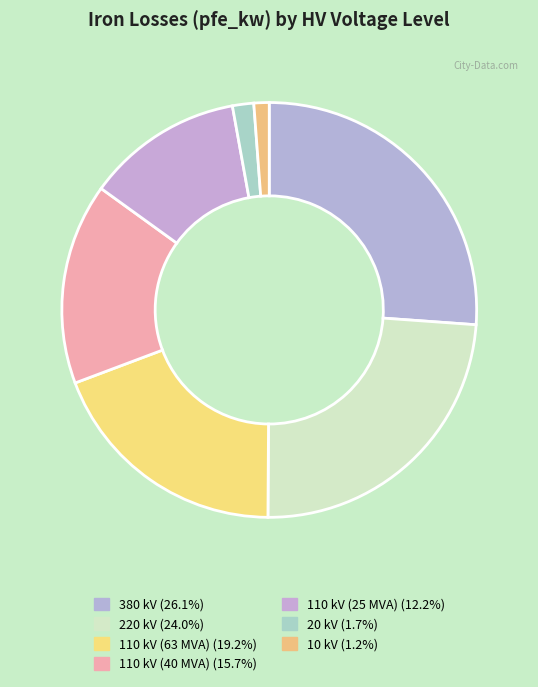

What percentage is the 20 kV slice, to the nearest percent?

2%